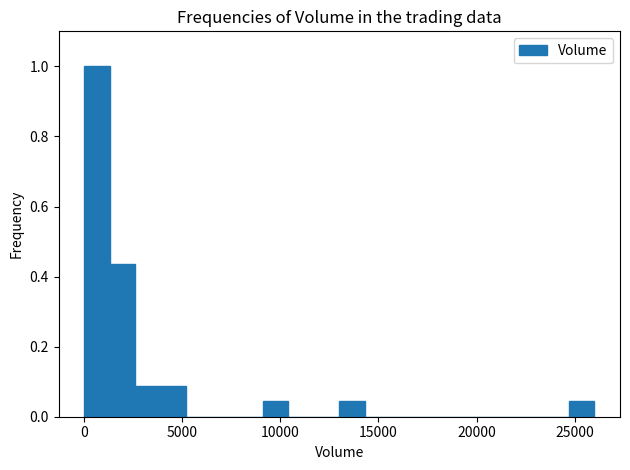

Read against the x-axis, roughly where is the centre of the tallest bar?

500